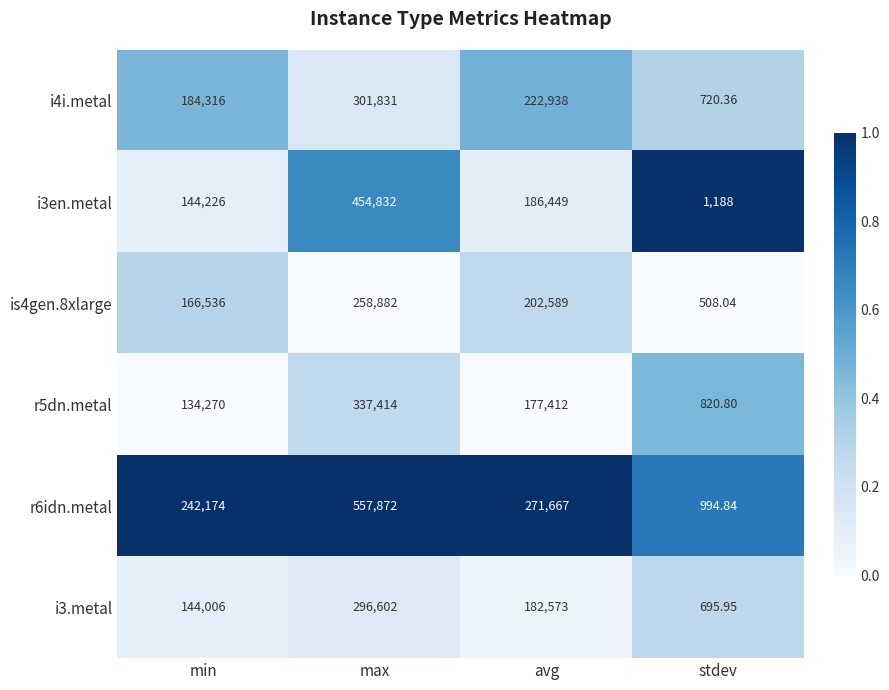

Rank the series at avg from lowest to highest value.

r5dn.metal, i3.metal, i3en.metal, is4gen.8xlarge, i4i.metal, r6idn.metal